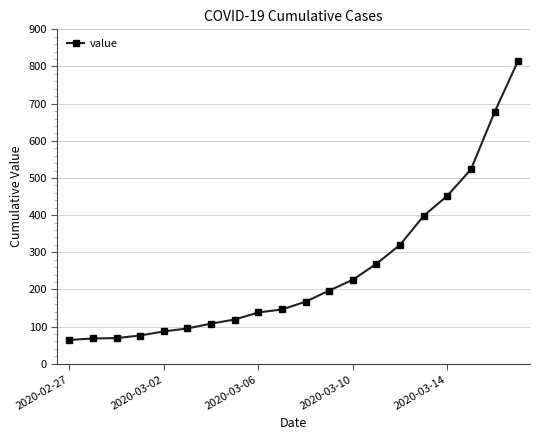

What is the value of the 17th point from the left?

452